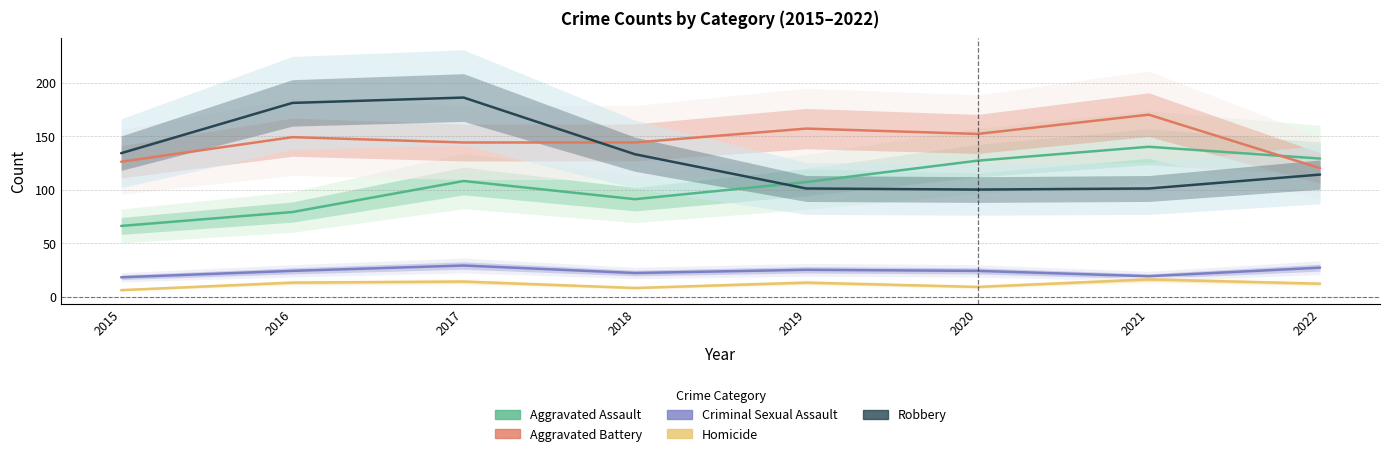

The value of Homicide at 2016 is 4. True or false?

False